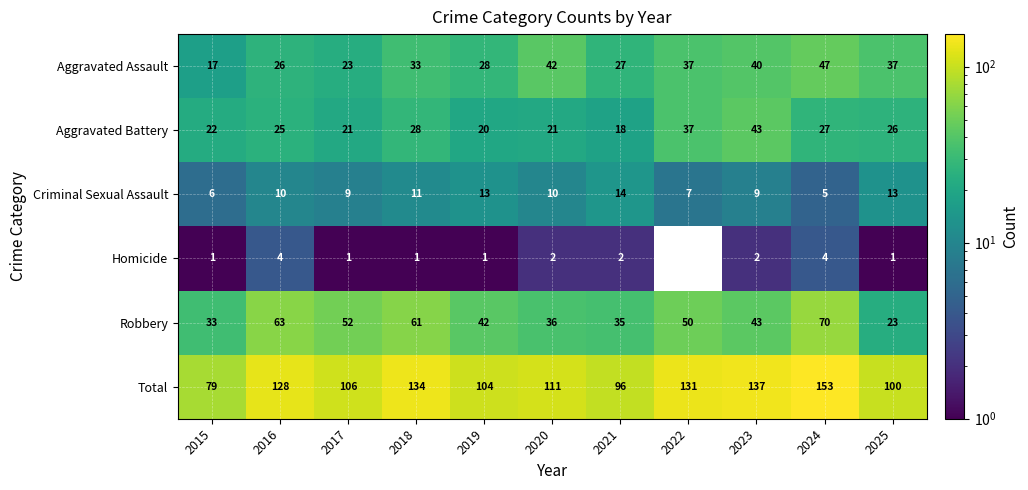

At which label does Robbery reach its minimum?

2025